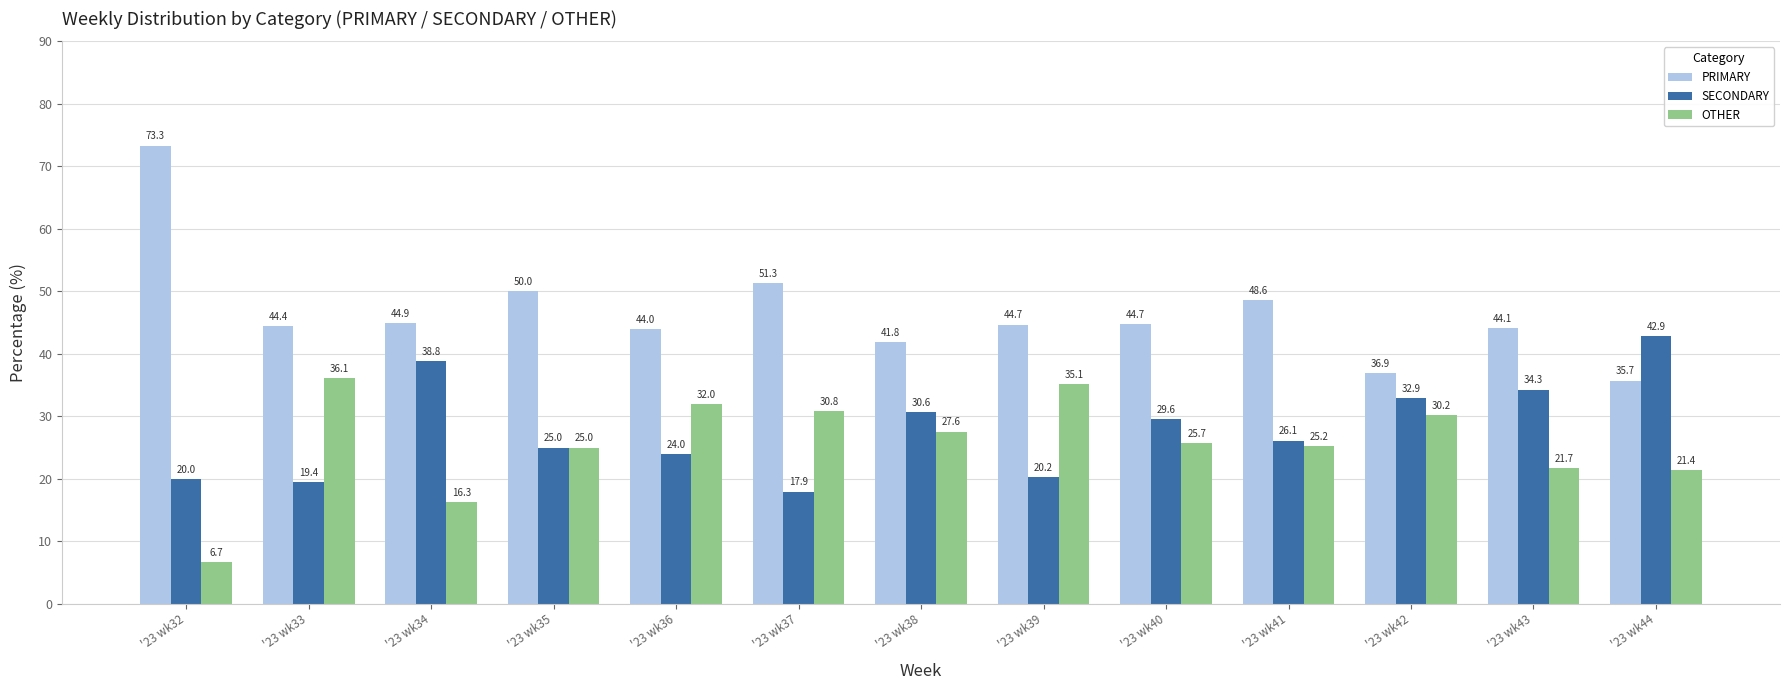

Reading left to right, what are all the values shown in this chart?

PRIMARY: '23 wk32=73.3	'23 wk33=44.4	'23 wk34=44.9	'23 wk35=50.0	'23 wk36=44.0	'23 wk37=51.3	'23 wk38=41.8	'23 wk39=44.7	'23 wk40=44.7	'23 wk41=48.6	'23 wk42=36.9	'23 wk43=44.1	'23 wk44=35.7
SECONDARY: '23 wk32=20.0	'23 wk33=19.4	'23 wk34=38.8	'23 wk35=25.0	'23 wk36=24.0	'23 wk37=17.9	'23 wk38=30.6	'23 wk39=20.2	'23 wk40=29.6	'23 wk41=26.1	'23 wk42=32.9	'23 wk43=34.3	'23 wk44=42.9
OTHER: '23 wk32=6.7	'23 wk33=36.1	'23 wk34=16.3	'23 wk35=25.0	'23 wk36=32.0	'23 wk37=30.8	'23 wk38=27.6	'23 wk39=35.1	'23 wk40=25.7	'23 wk41=25.2	'23 wk42=30.2	'23 wk43=21.7	'23 wk44=21.4